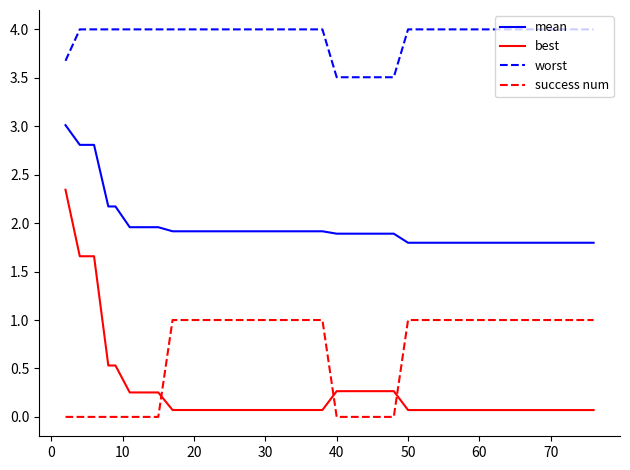

Which series has the largest total across all categories?

worst